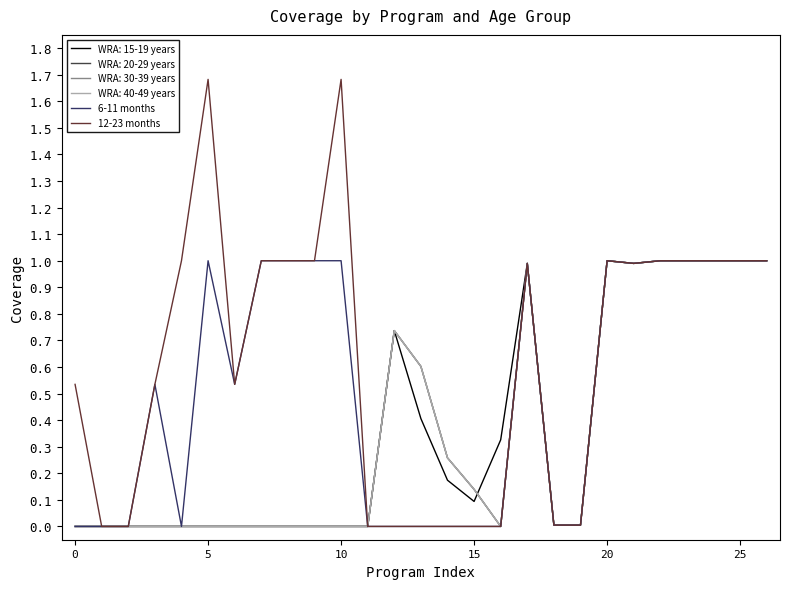

True or false: 12-23 months and 6-11 months cross at least once.

False